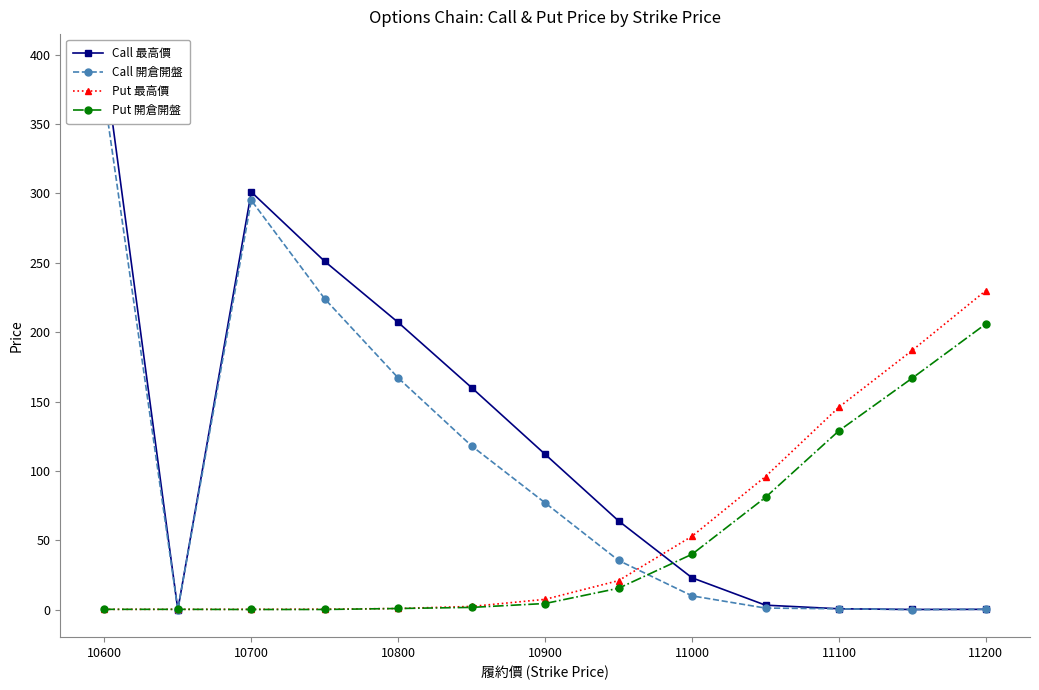

Which series has the largest total across all categories?

Call 最高價